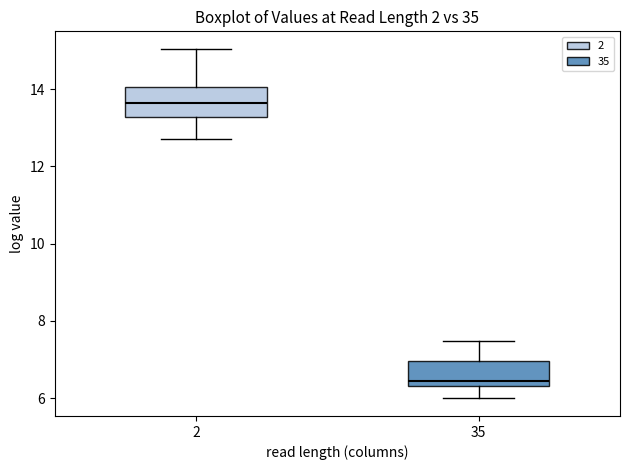

Which box's median line is the highest?

2